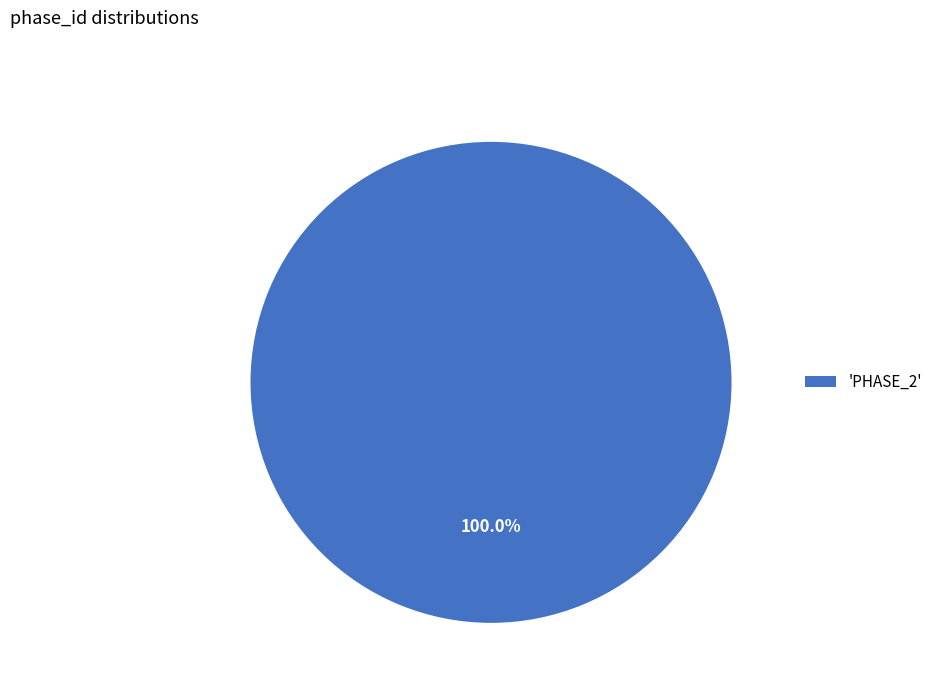

Does any single category account for the majority?

Yes